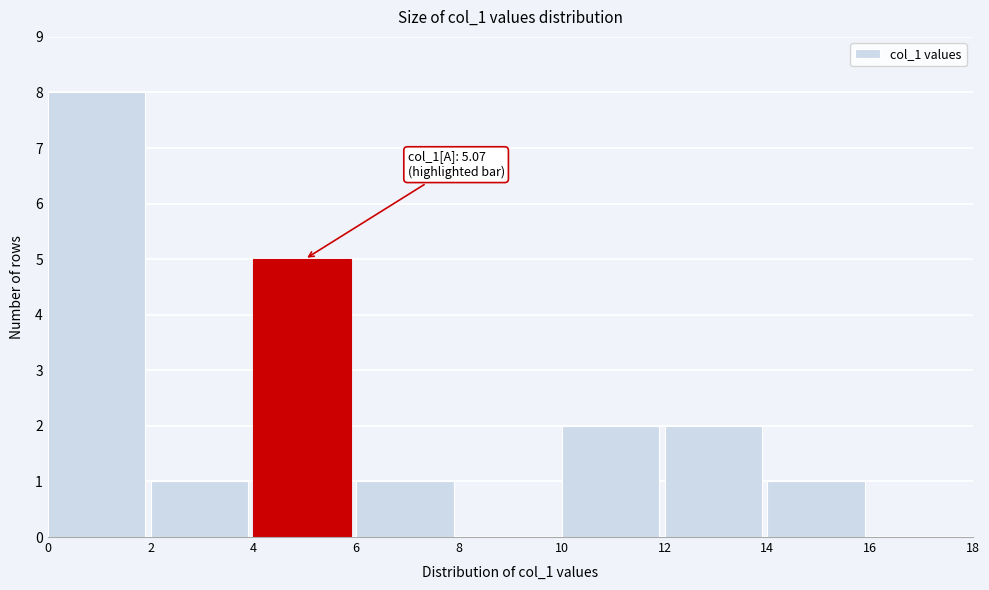

Over which range of the x-axis is the bar tallest?

0 to 2